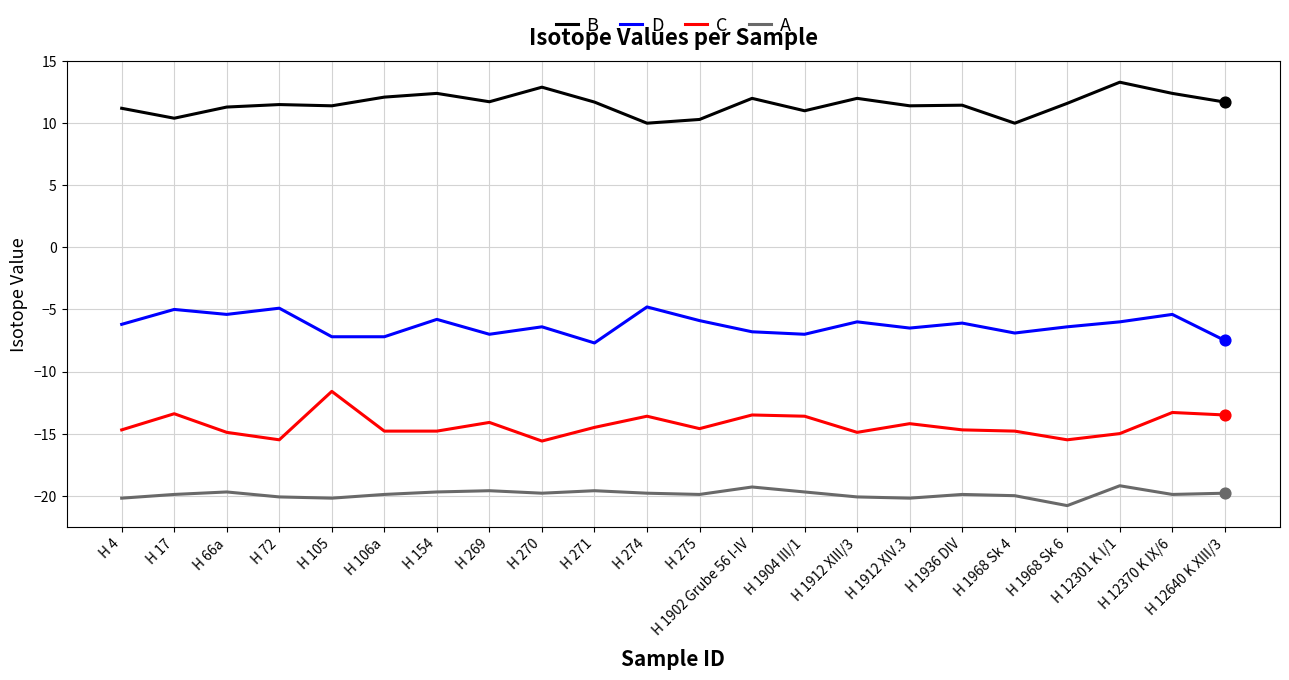

Which series has the largest total across all categories?

B